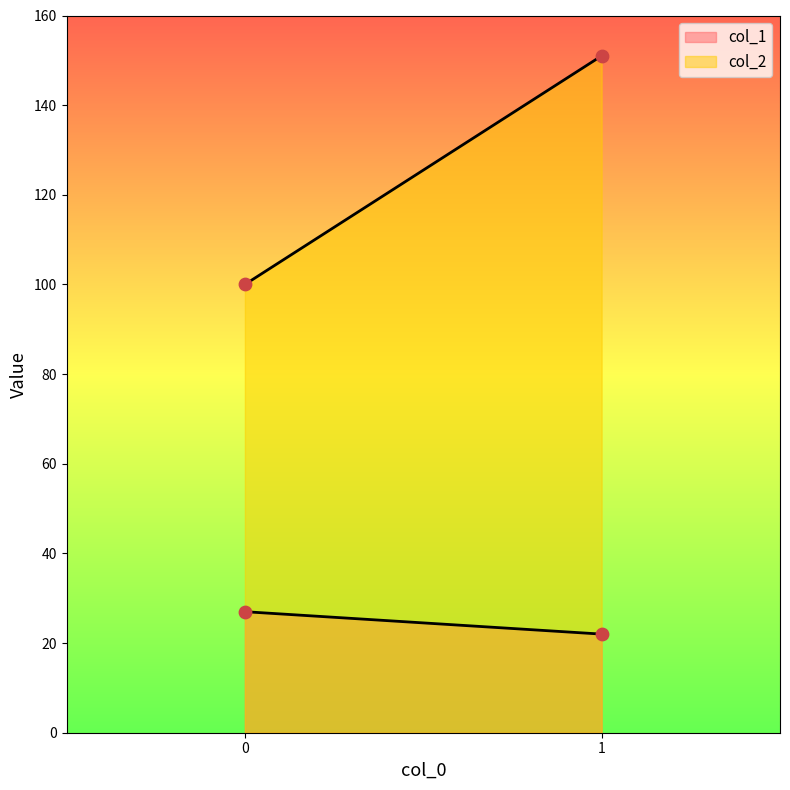

Which series has the largest total across all categories?

col_2